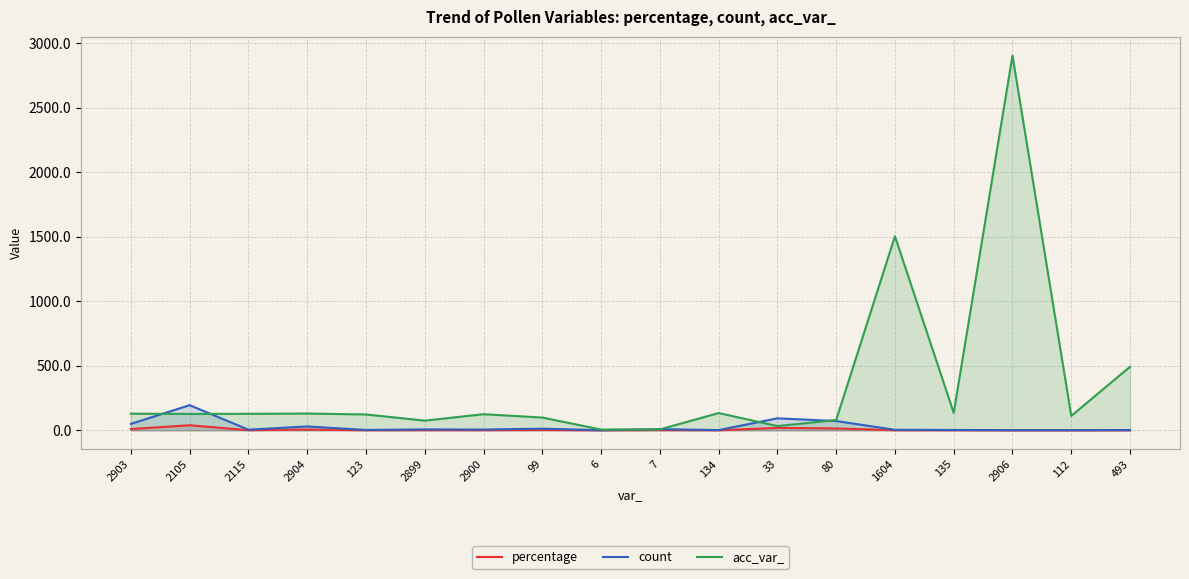

What is the sum of all acc_var_ values?

6347.0